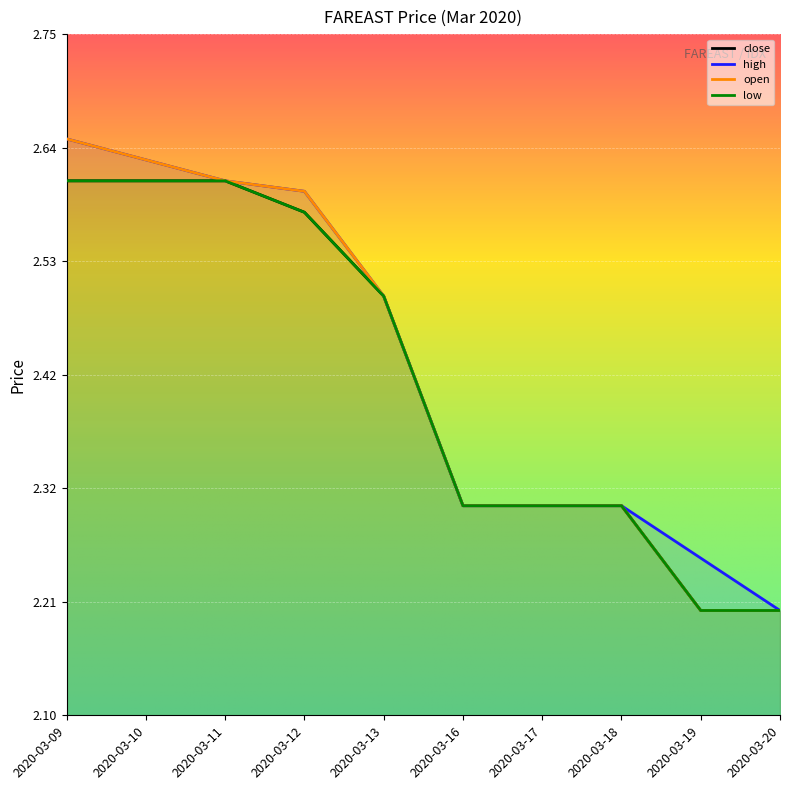

What is the lowest value of the low series?

2.2